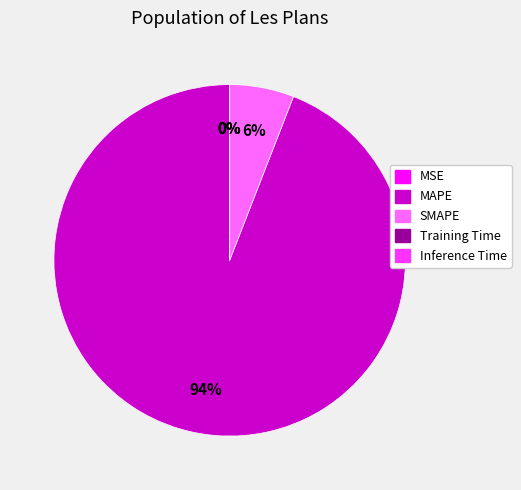

Is SMAPE the majority of the pie?

No